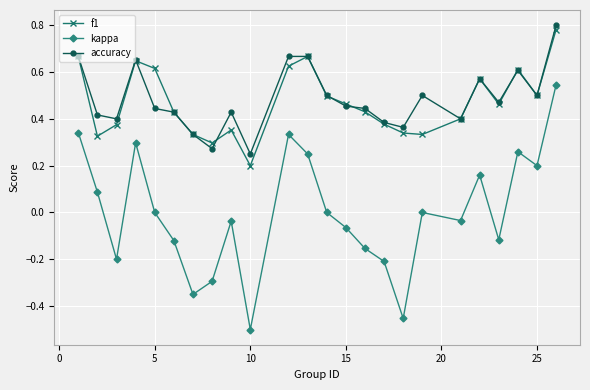

In f1, how many points are higher than both neighbors (excluding endpoints)?

5